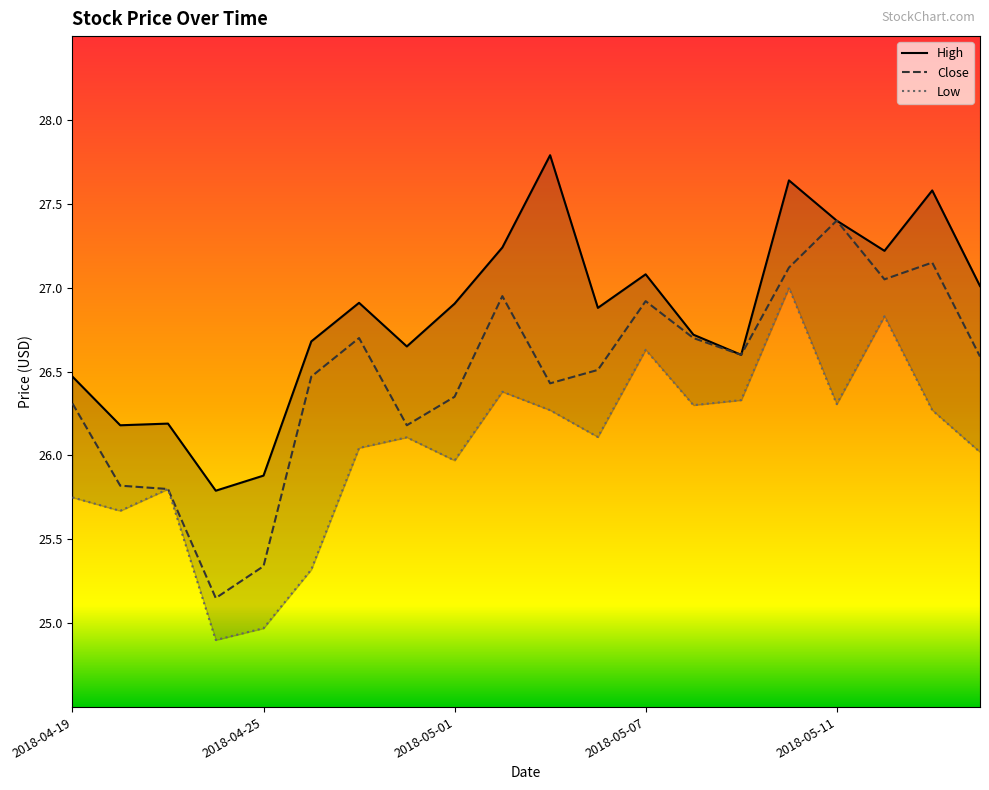

What is the label of the 10th point from the left?

2018-05-02